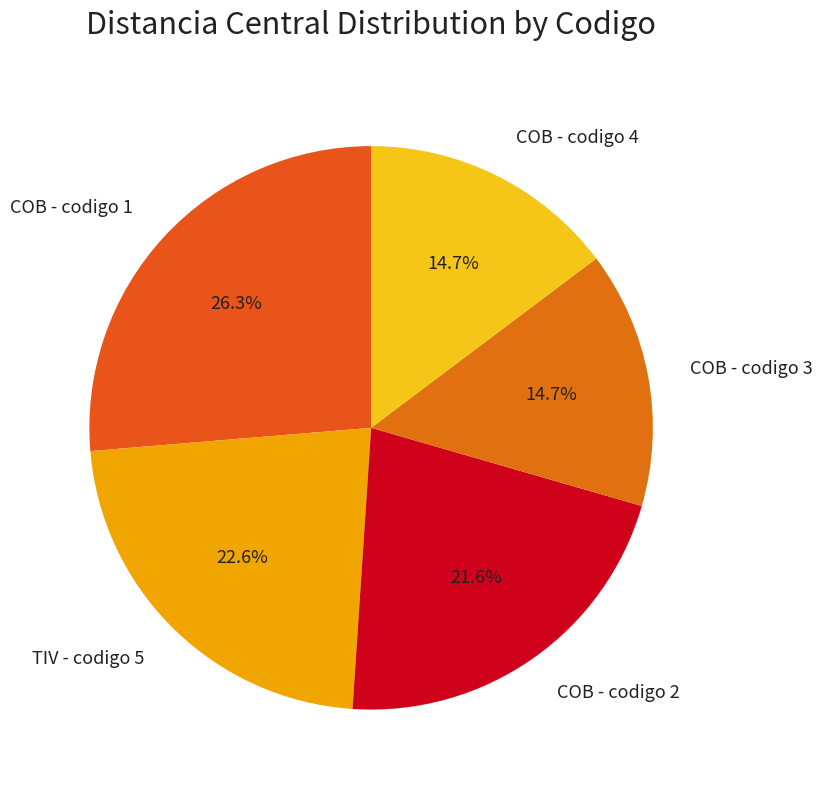

Does TIV - codigo 5 account for over 50% of the chart?

No